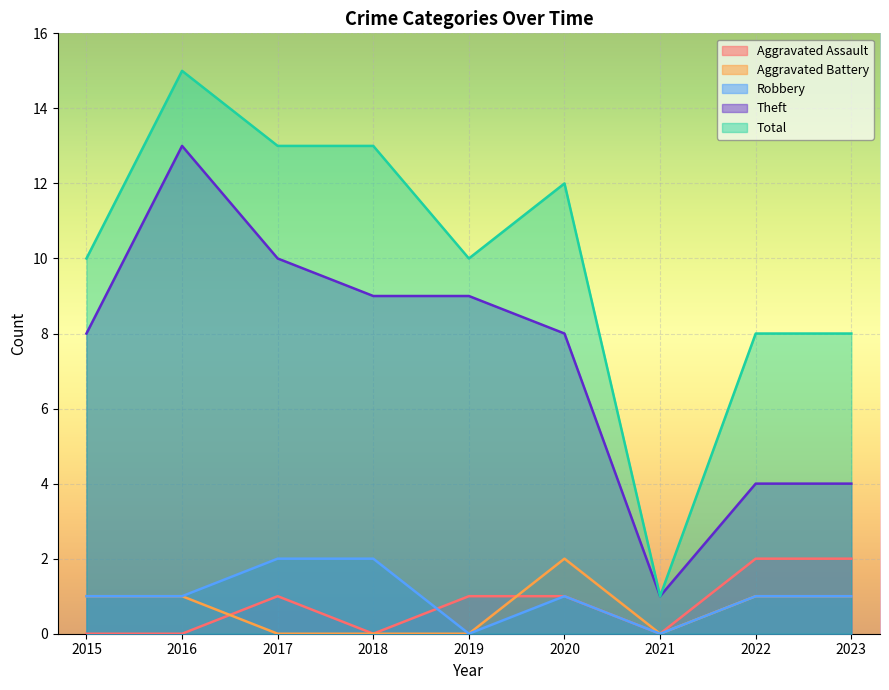

What is the sum of all Total values?

90